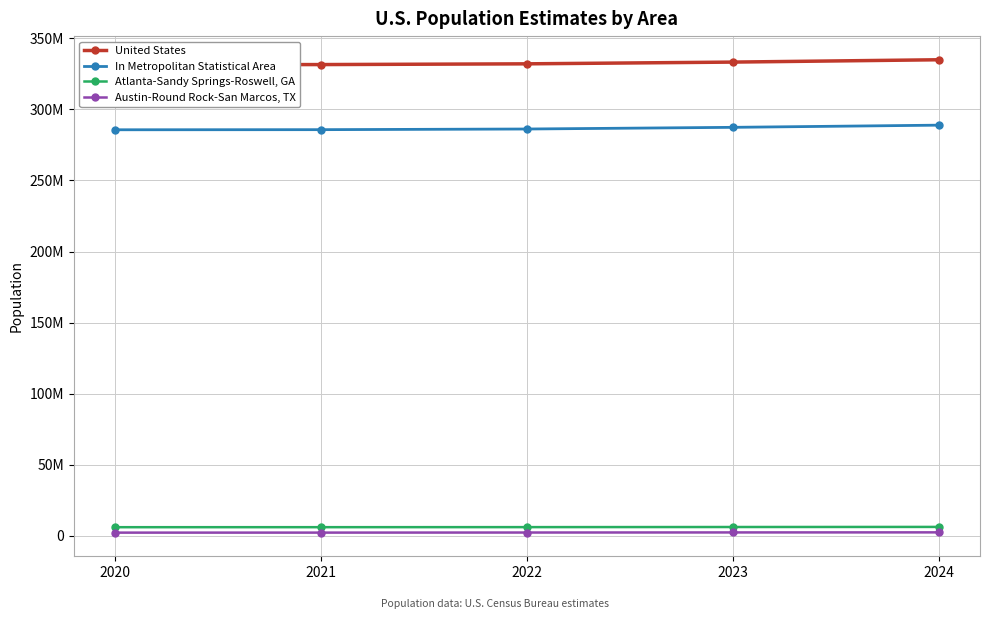

What is the spread (max minus min) of values at 2020?

329181569